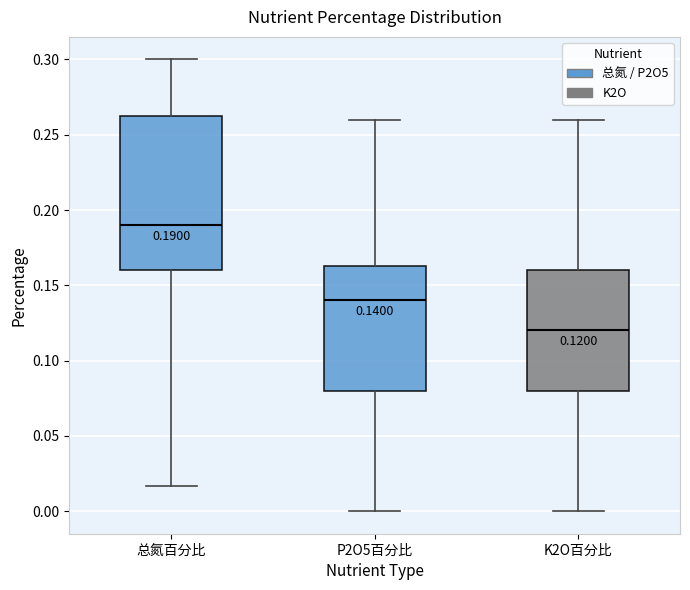

Which box is the tallest, from its lower edge to its upper edge?

总氮百分比